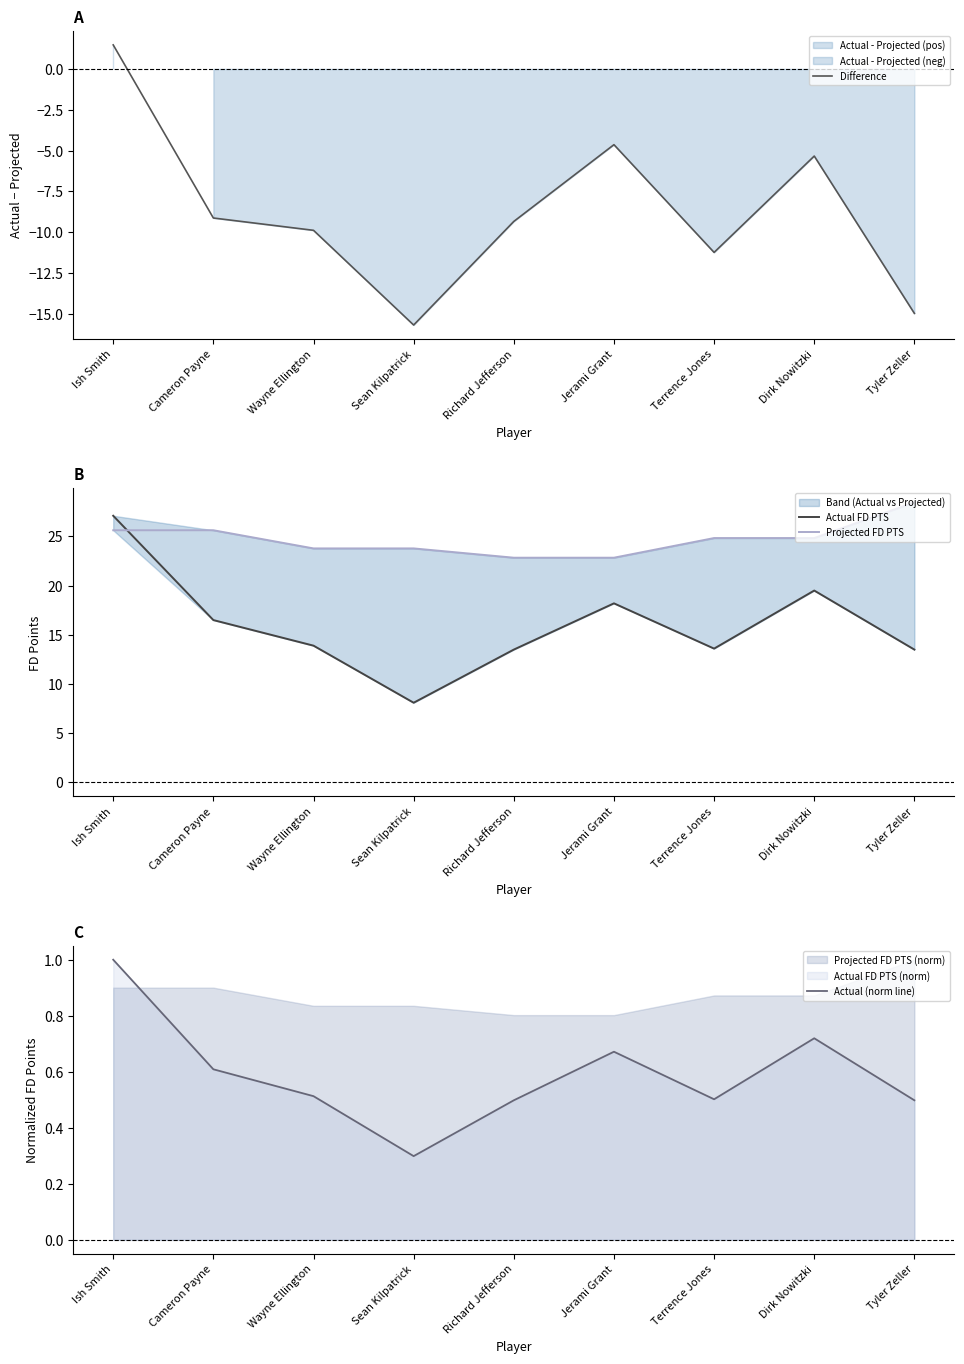

Reading left to right, transcribe all the data shown in this chart.

Difference: 1.5	-9.1	-9.9	-15.7	-9.3	-4.6	-11.2	-5.3	-15.0
Actual FD PTS: 27.1	16.5	13.9	8.1	13.5	18.2	13.6	19.5	13.5
Projected FD PTS: 25.6	25.6	23.8	23.8	22.8	22.8	24.8	24.8	28.5
Actual (norm line): 1.0	0.6	0.5	0.3	0.5	0.7	0.5	0.7	0.5